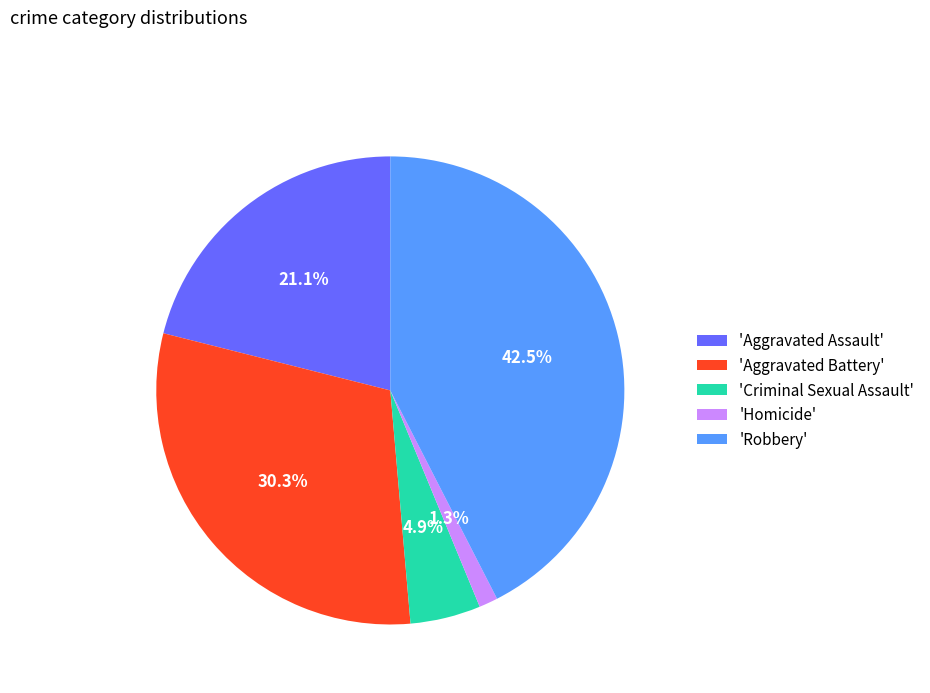

Rank the categories by value from lowest to highest.

'Homicide', 'Criminal Sexual Assault', 'Aggravated Assault', 'Aggravated Battery', 'Robbery'